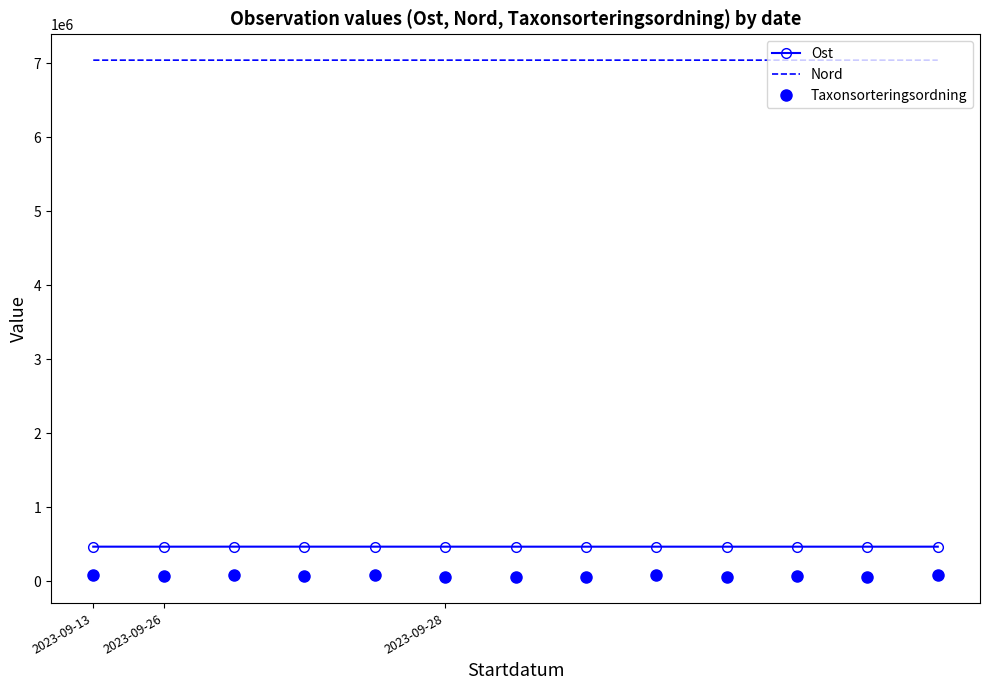

Count the number of categories in the chart.

13